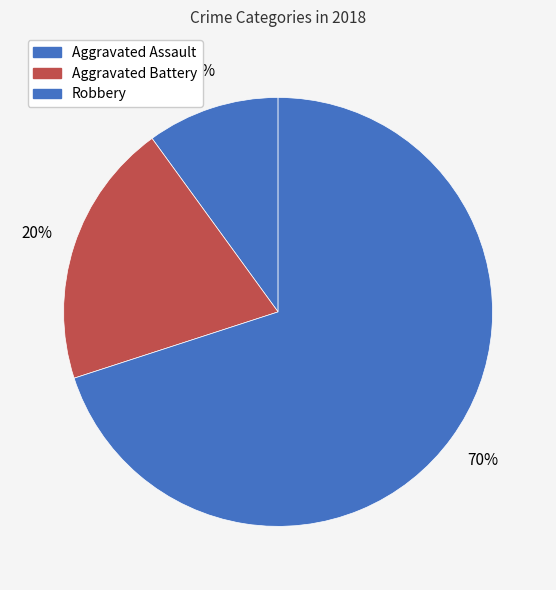

Which category has the smallest portion of the pie?

Aggravated Assault